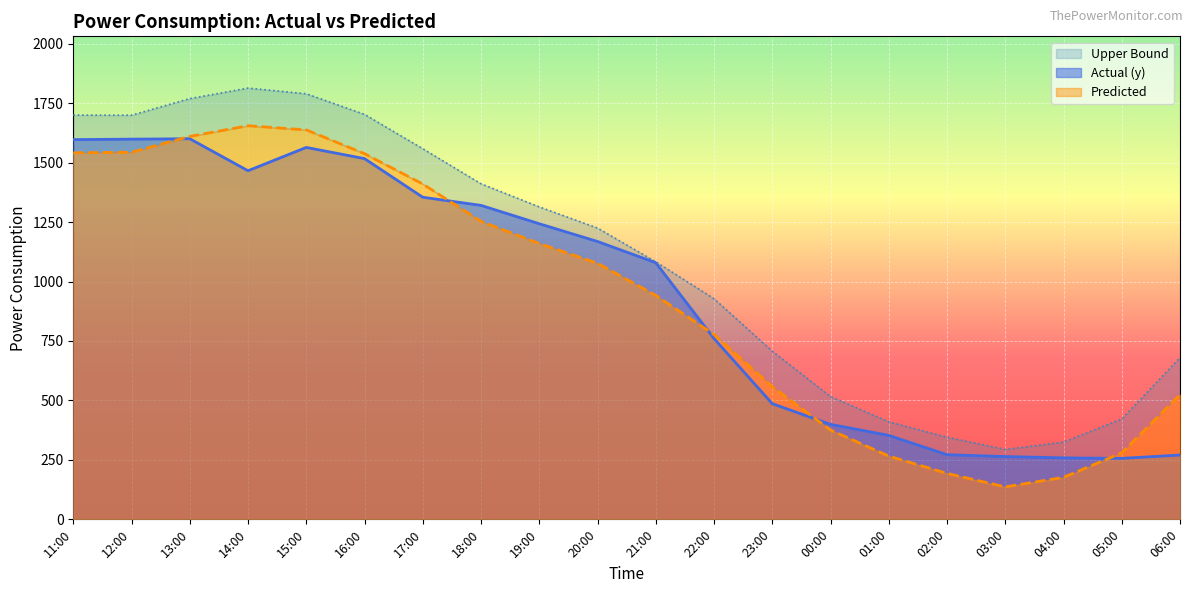

Which has a higher value, 00:00 or 14:00?

14:00